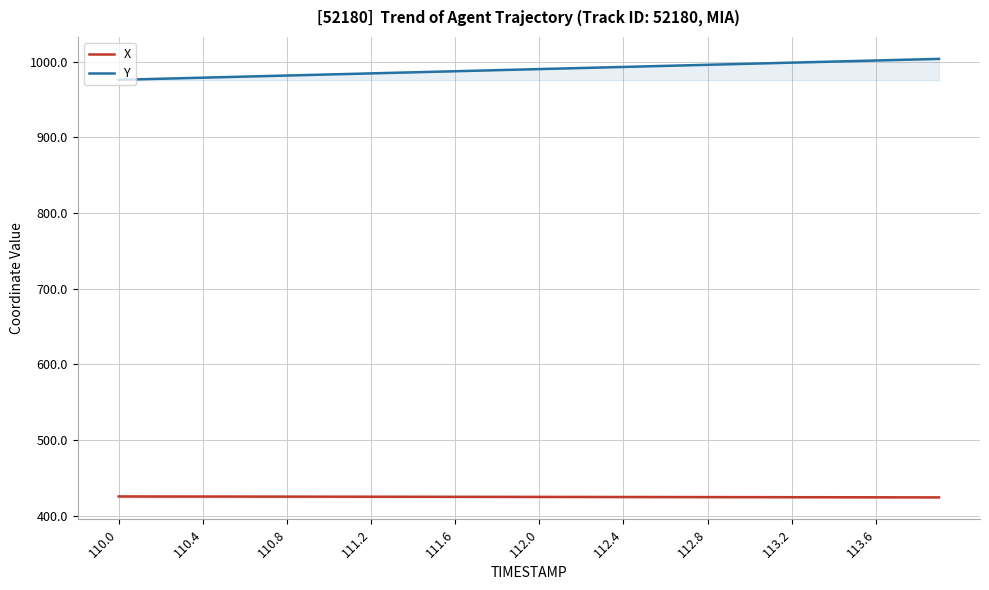

What is the minimum value for X?

424.4